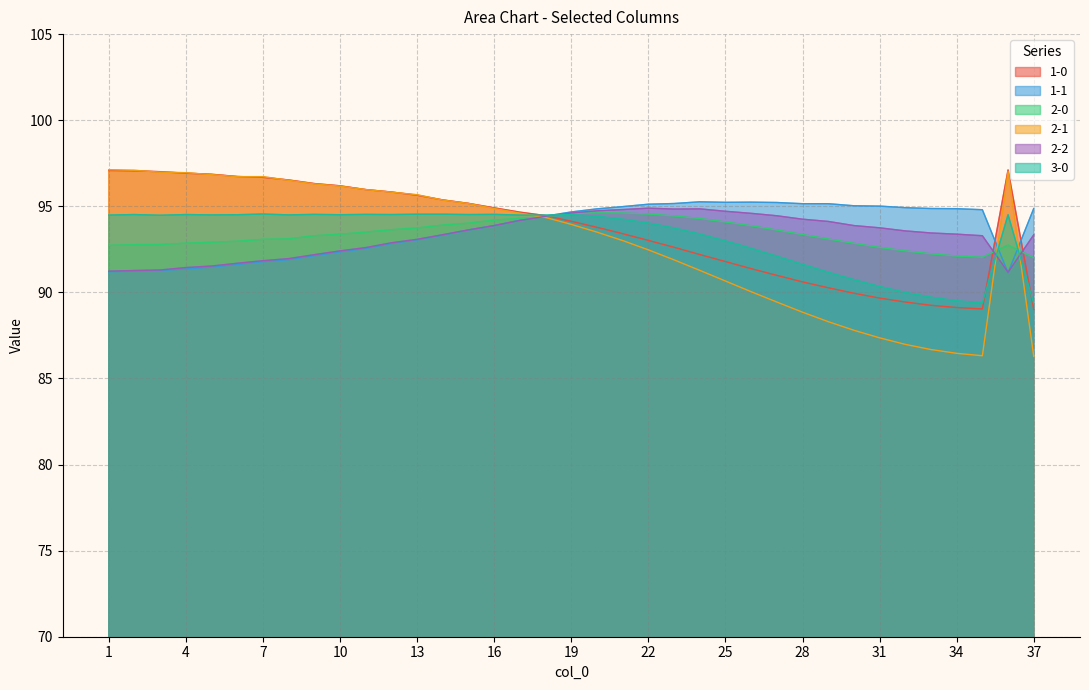

At how many categories does at least one series exceed 91?

37